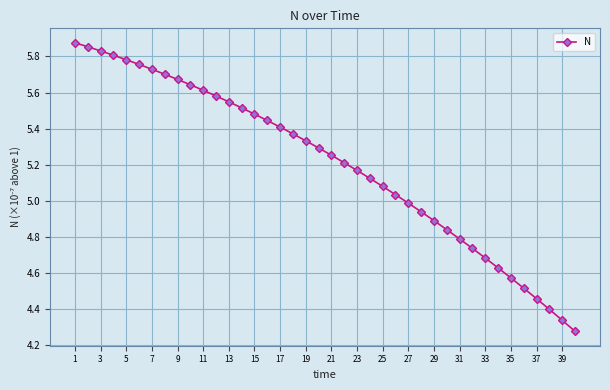

Does the chart have visible grid lines?

Yes